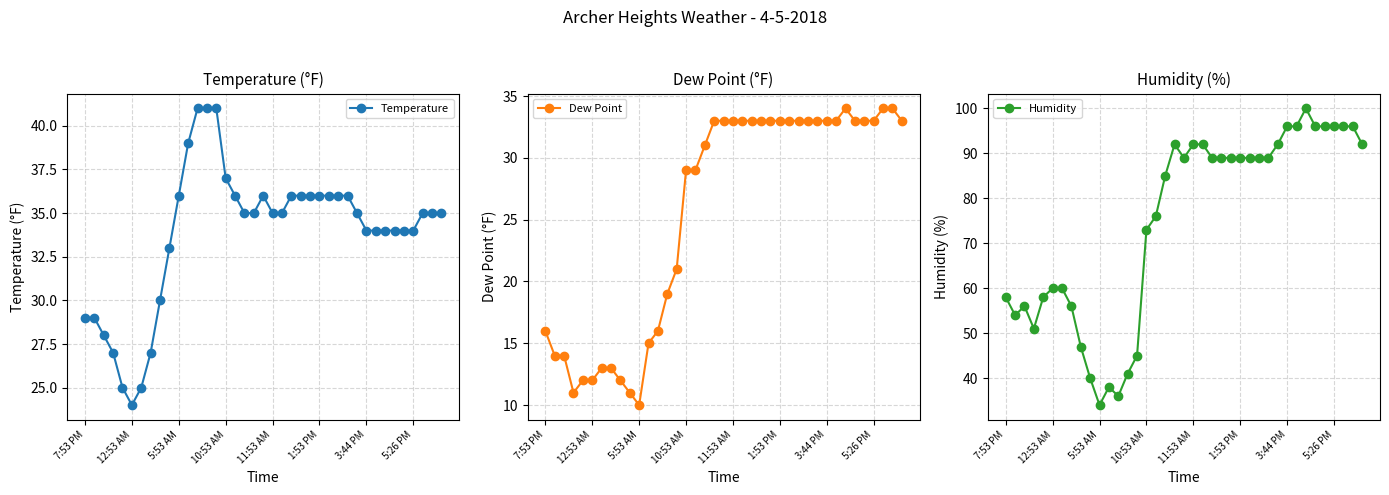

What are all the series names shown in the legend?

Temperature, Dew Point, Humidity